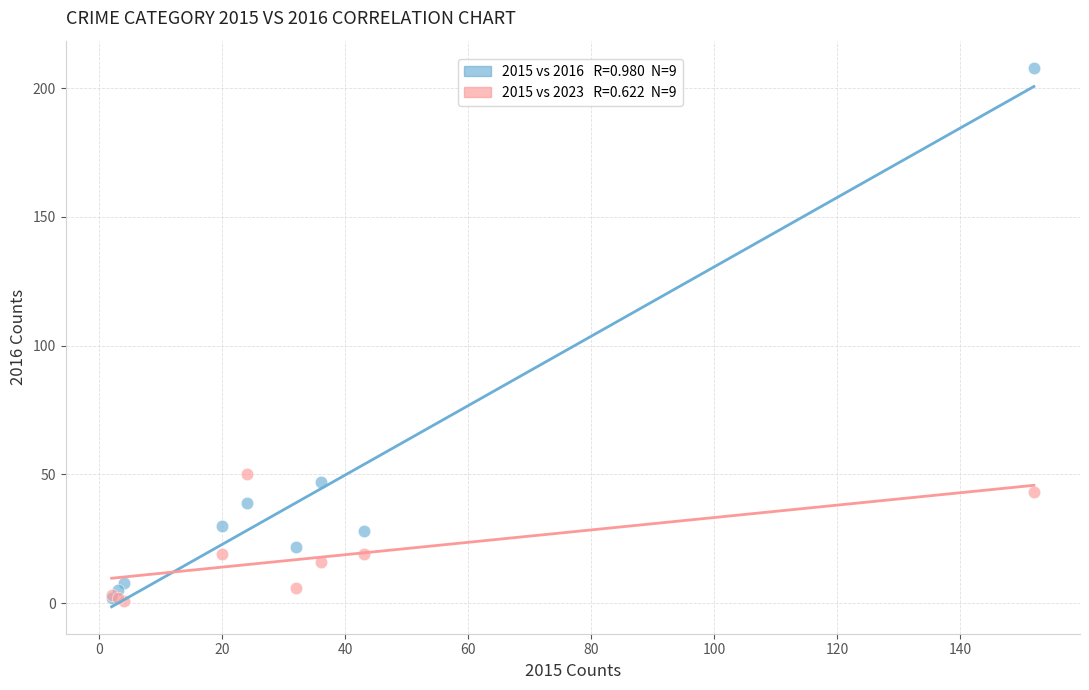

Across all series, what Y value is closest to 104?

50